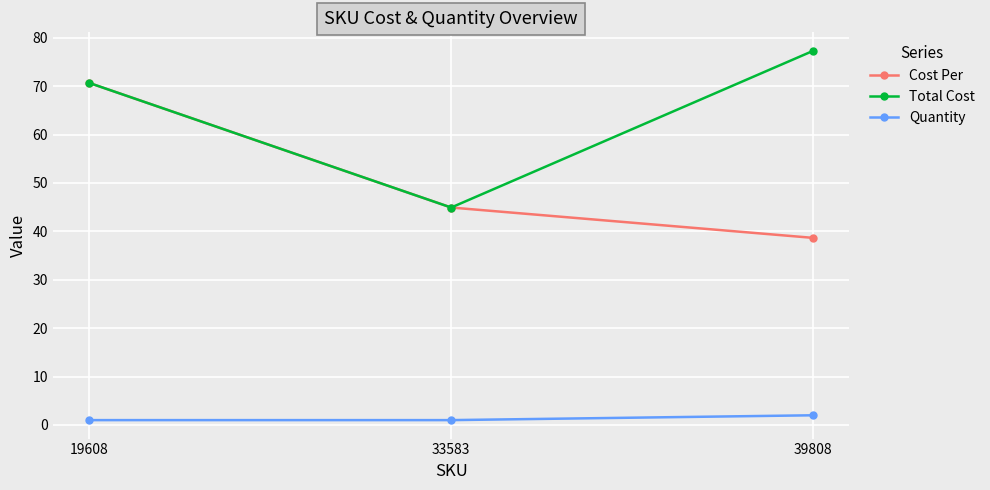

The Total Cost series shows 36.2 at 19608. True or false?

False